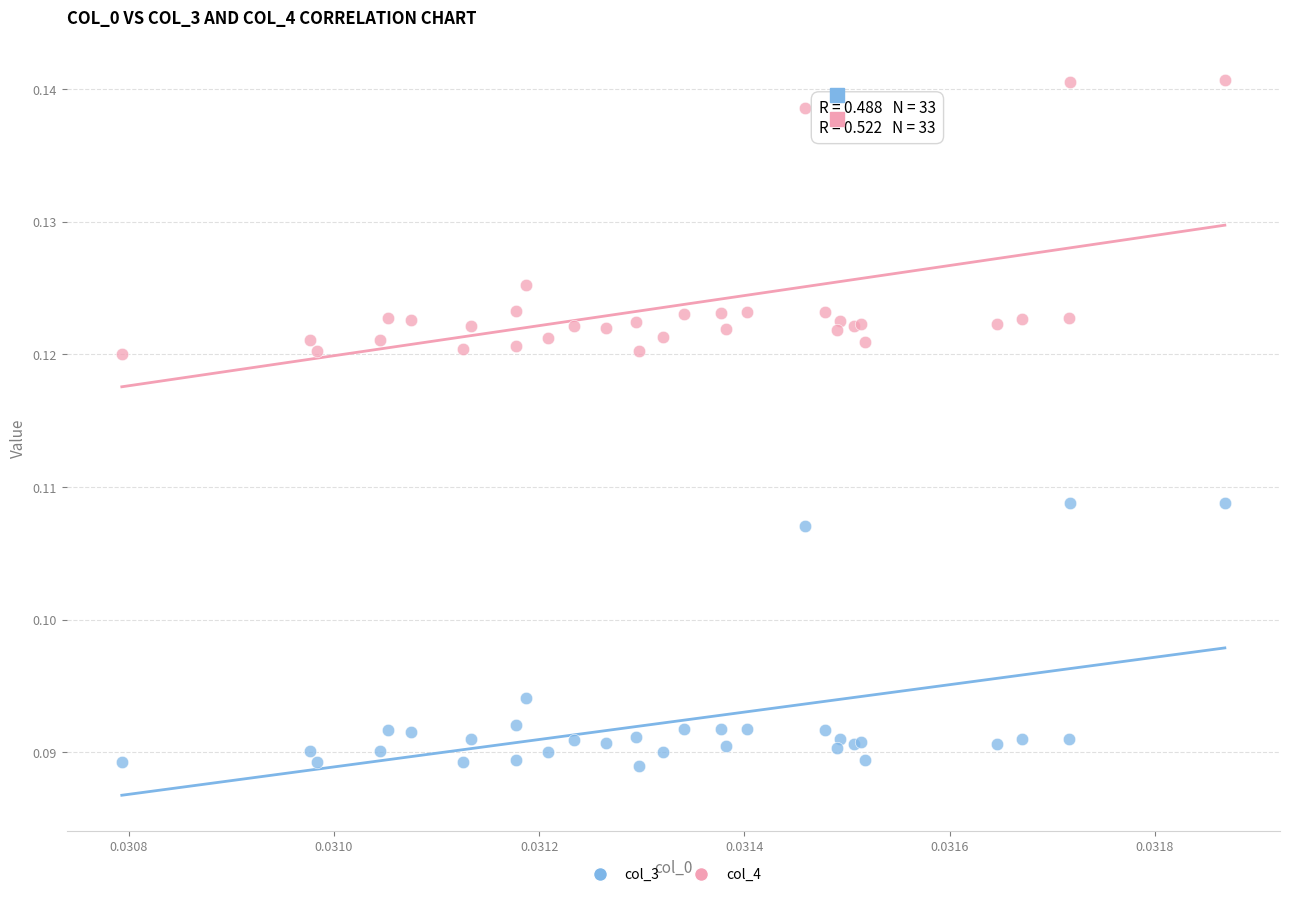

Which series contains the highest Y value?

col_4